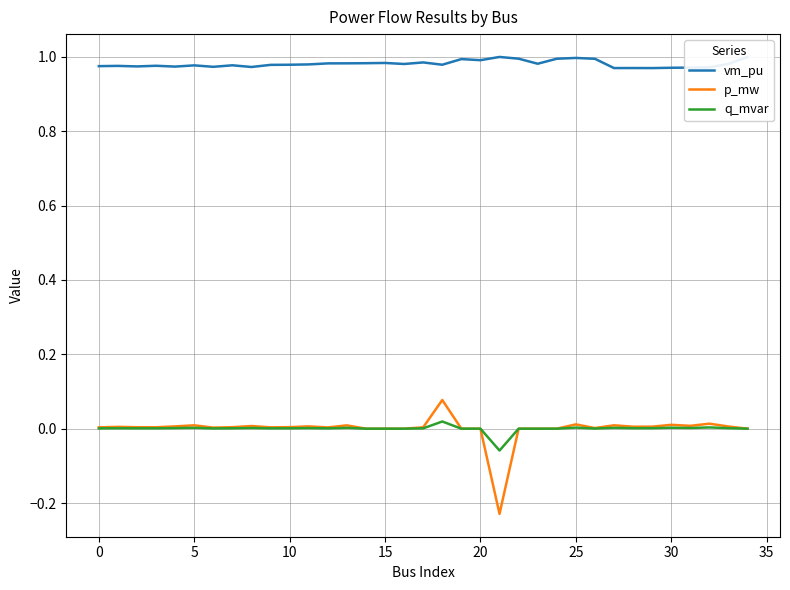

Does the chart display data point markers on the line(s)?

No